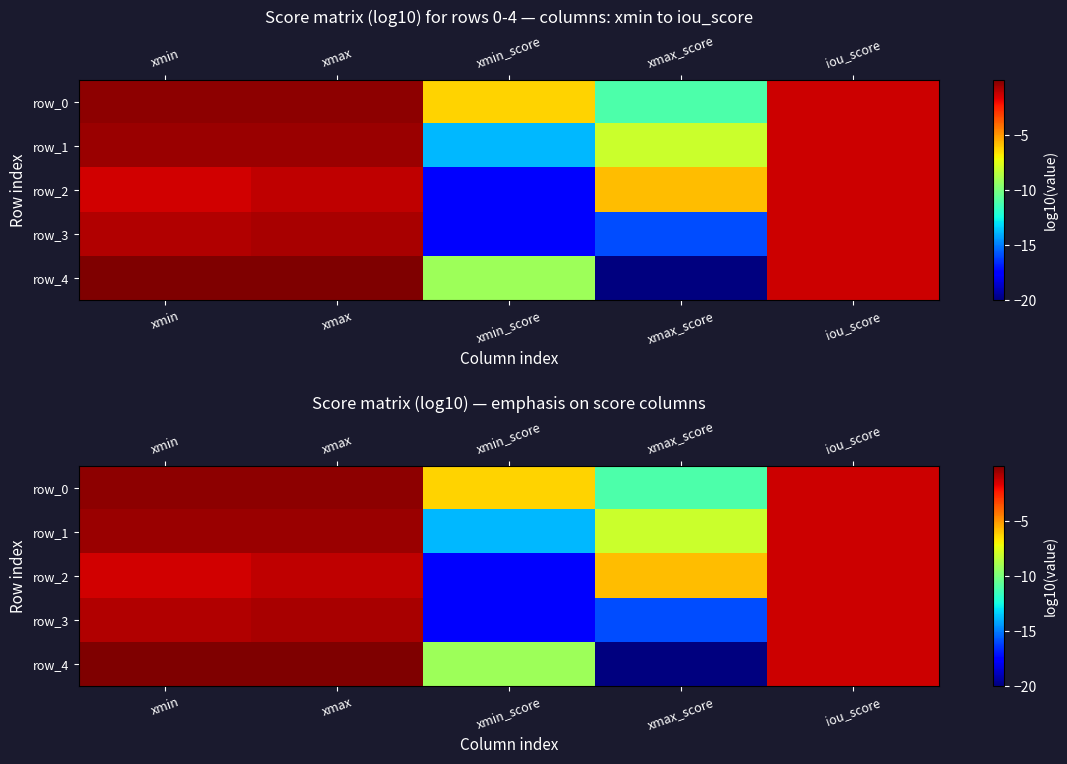

Reading left to right, what are all the values shown in this chart?

row_0: -0.3	-0.2	-6.3	-11.1	-1.3
row_1: -0.5	-0.5	-13.8	-8.1	-1.4
row_2: -1.5	-1.1	-17.6	-5.8	-1.4
row_3: -0.9	-0.8	-17.7	-16.0	-1.4
row_4: -0.0	-0.0	-9.1	-20.0	-1.4